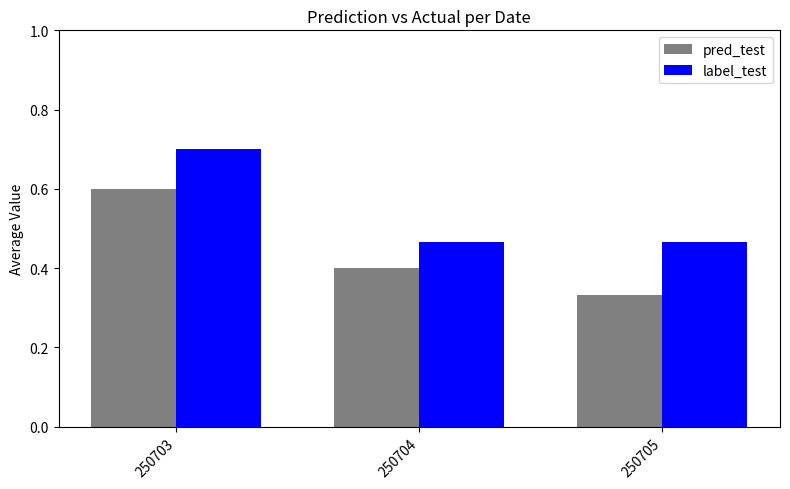

True or false: pred_test has a value of 0.6 at 250703.

True